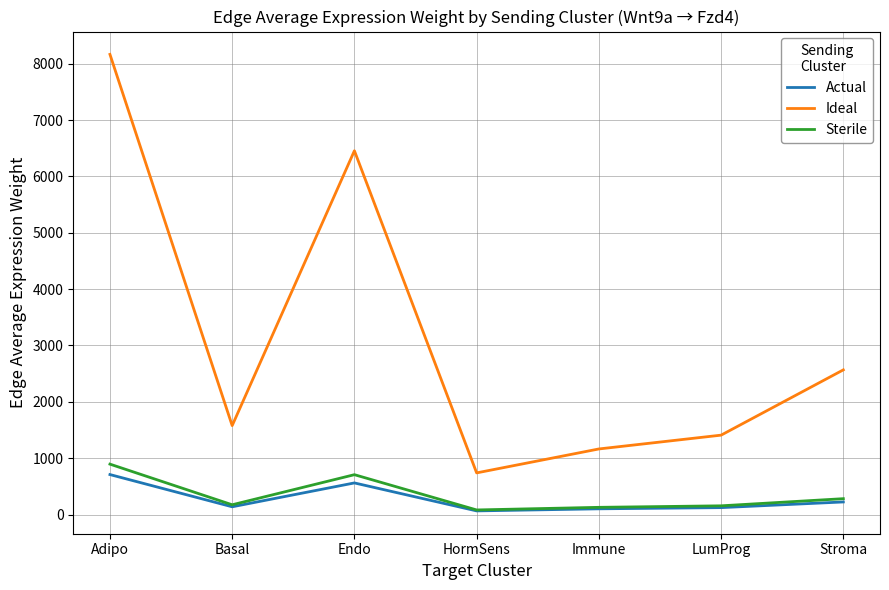

Does the chart have visible grid lines?

Yes